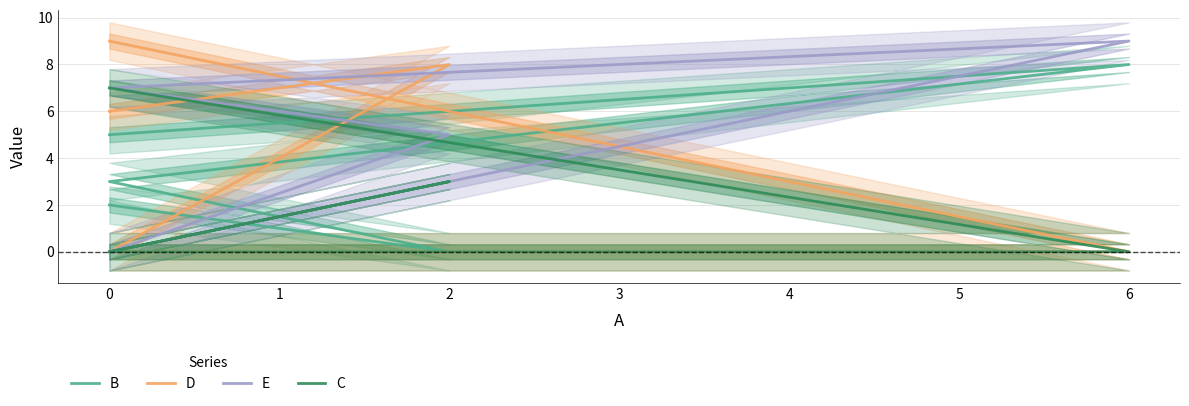

Rank the series at 2 from lowest to highest value.

B, C, E, D